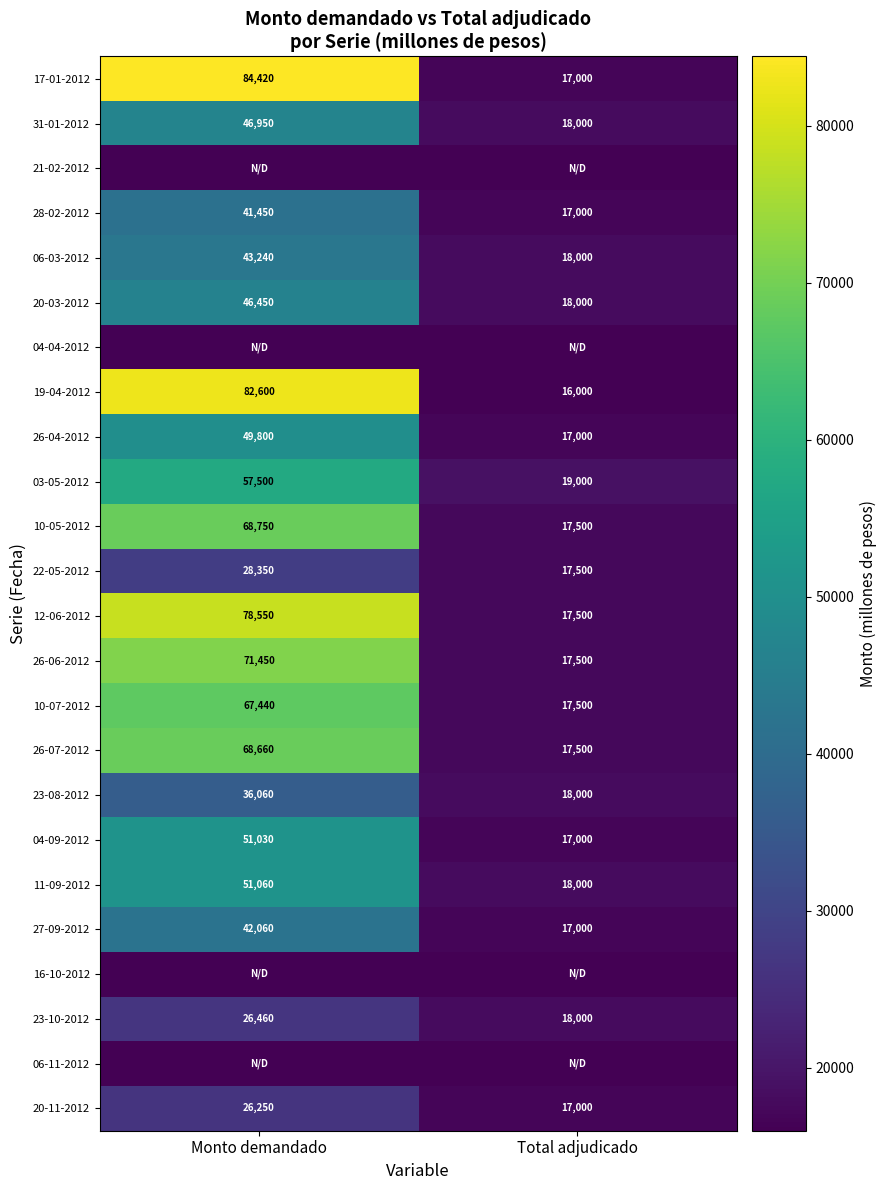

Is the value of 26-06-2012 at Monto demandado greater than the value of 19-04-2012 at Monto demandado?

No